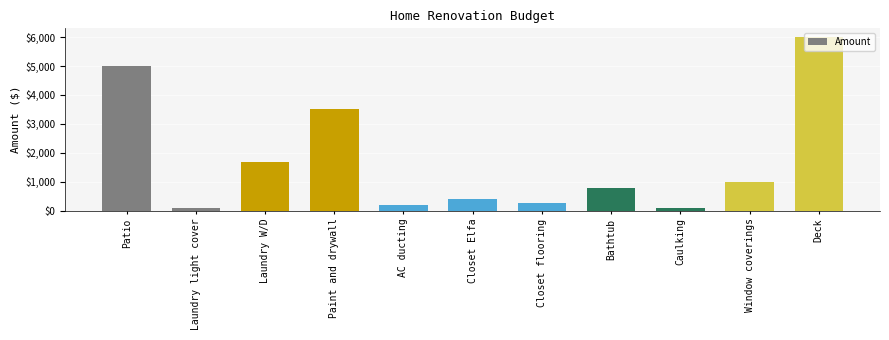

Count the number of categories in the chart.

11